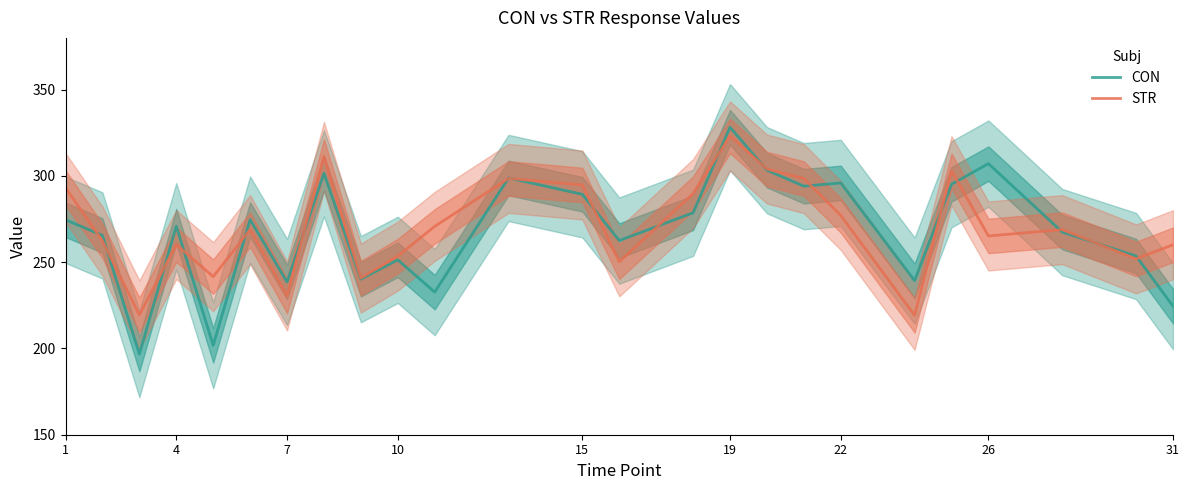

At which label does STR reach its peak?

19